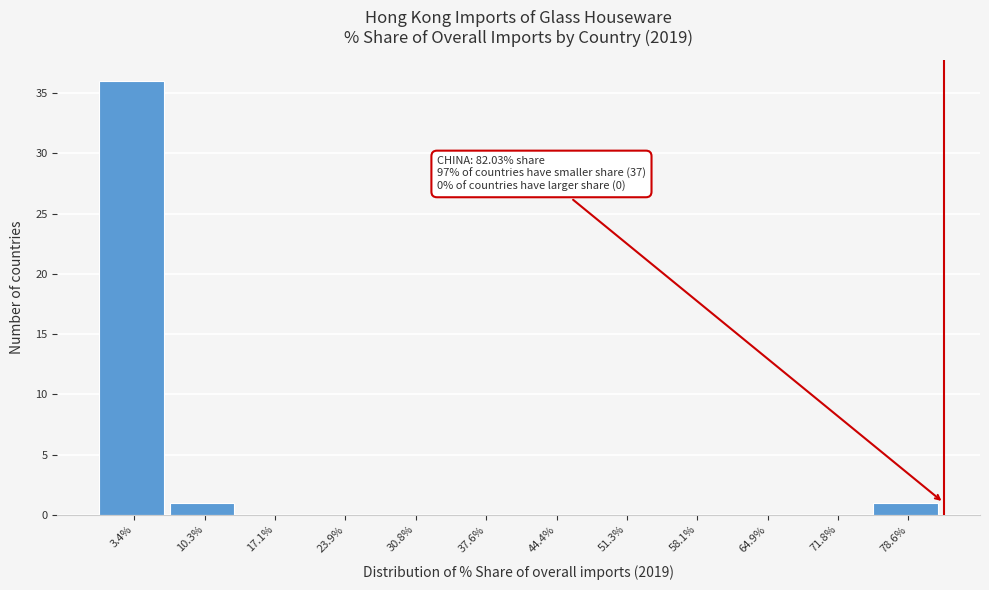

Over which range of the x-axis is the bar tallest?

0 to 7